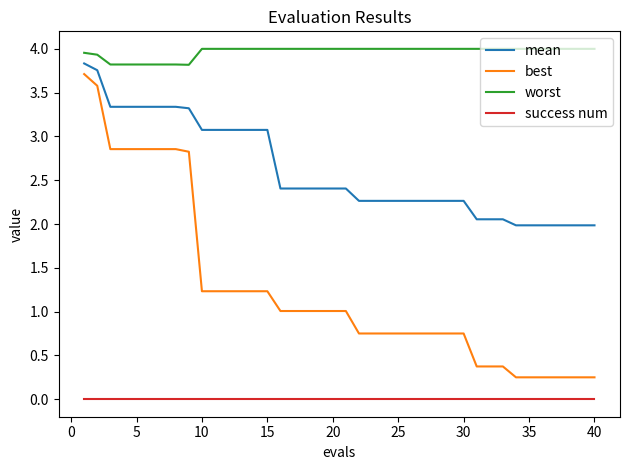

True or false: mean and best cross at least once.

False